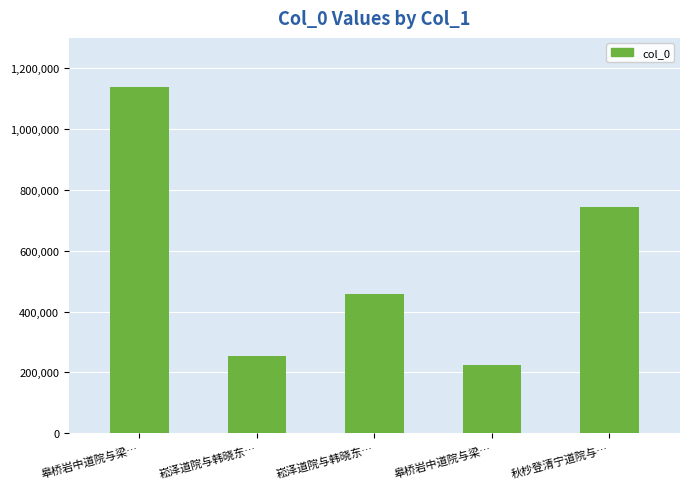

The value at 皋桥岩中道院与梁… is 1139589. True or false?

True